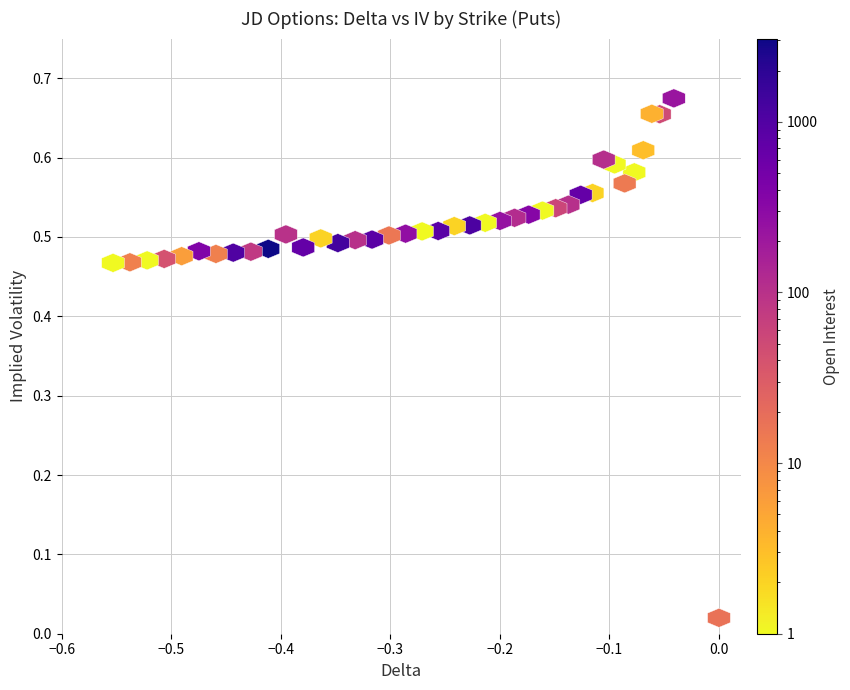

Reading left to right, transcribe all the data shown in this chart.

delta: 0=-0.0	1=0.0	2=-0.1	3=-0.1	4=-0.1	5=-0.1	6=-0.1	7=-0.1	8=-0.1	9=-0.1	10=-0.1	11=-0.1	12=-0.1	13=-0.2	14=-0.2	15=-0.2	16=-0.2	17=-0.2	18=-0.2	19=-0.2	20=-0.3	21=-0.3	22=-0.3	23=-0.3	24=-0.3	25=-0.3	26=-0.3	27=-0.4	28=-0.4	29=-0.4	30=-0.4	31=-0.4	32=-0.4	33=-0.5	34=-0.5	35=-0.5	36=-0.5	37=-0.5	38=-0.5	39=-0.6
iv: 0=0.7	1=0.0	2=0.7	3=0.7	4=0.6	5=0.6	6=0.6	7=0.6	8=0.6	9=0.6	10=0.6	11=0.5	12=0.5	13=0.5	14=0.5	15=0.5	16=0.5	17=0.5	18=0.5	19=0.5	20=0.5	21=0.5	22=0.5	23=0.5	24=0.5	25=0.5	26=0.5	27=0.5	28=0.5	29=0.5	30=0.5	31=0.5	32=0.5	33=0.5	34=0.5	35=0.5	36=0.5	37=0.5	38=0.5	39=0.5
open_interest: 0=221.0	1=17.0	2=49.0	3=4.0	4=3.0	5=1.0	6=14.0	7=1.0	8=108.0	9=2.0	10=686.0	11=105.0	12=56.0	13=0.0	14=346.0	15=115.0	16=250.0	17=0.0	18=1117.0	19=2.0	20=864.0	21=0.0	22=272.0	23=15.0	24=833.0	25=101.0	26=1352.0	27=2.0	28=694.0	29=99.0	30=3078.0	31=80.0	32=1029.0	33=12.0	34=392.0	35=6.0	36=41.0	37=1.0	38=12.0	39=1.0